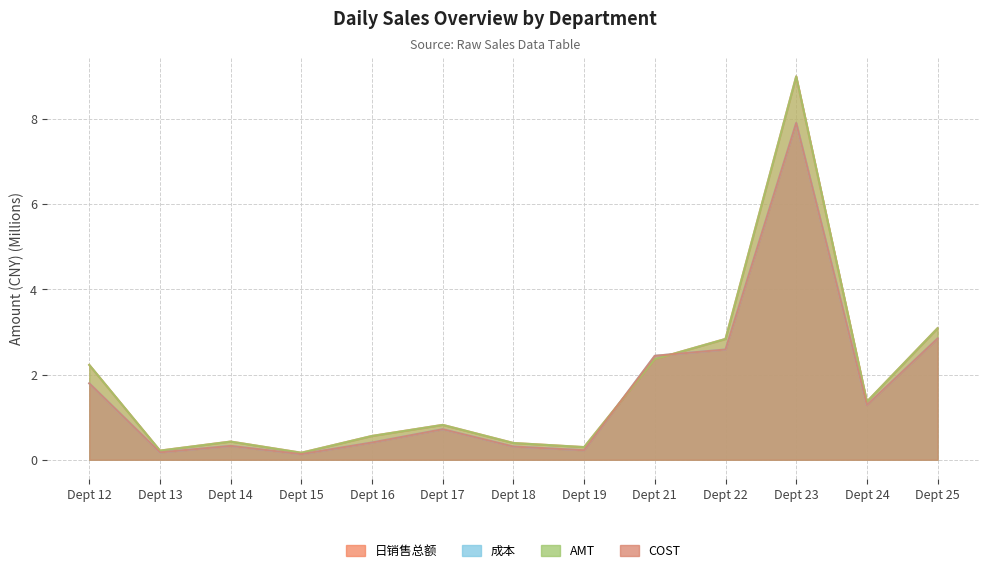

At how many categories does at least one series exceed 4?

1